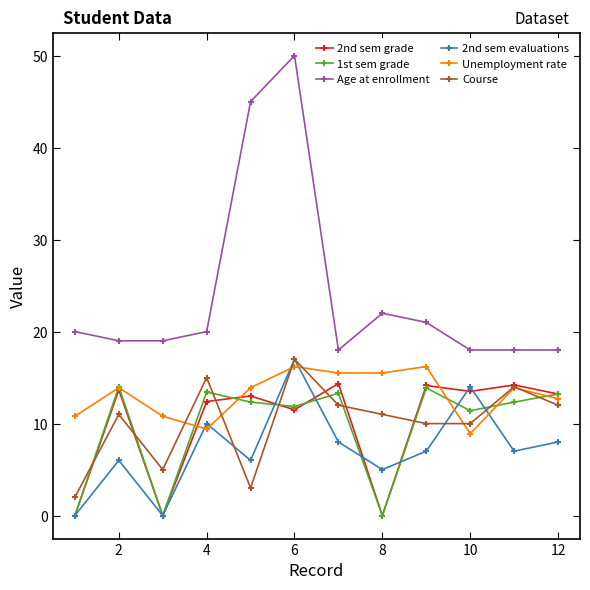

What is the average value of the Age at enrollment series?

24.0